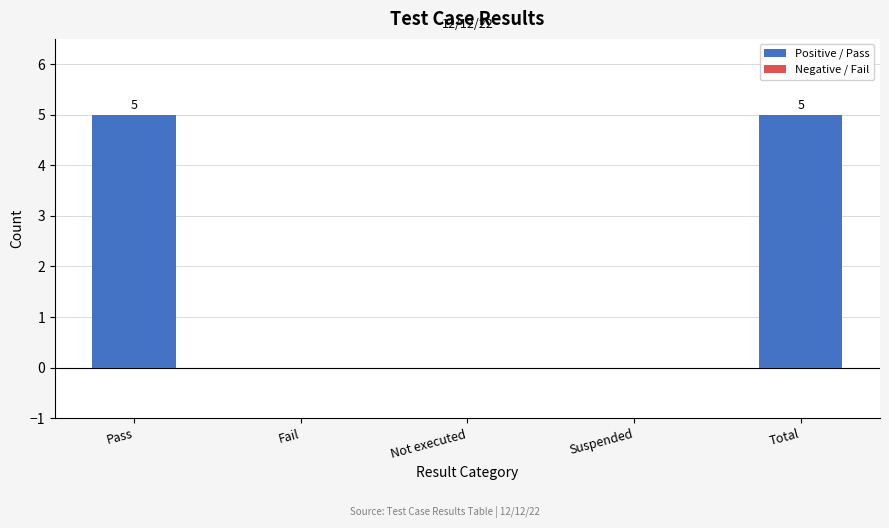

How many positive values does the Pass series have?

2